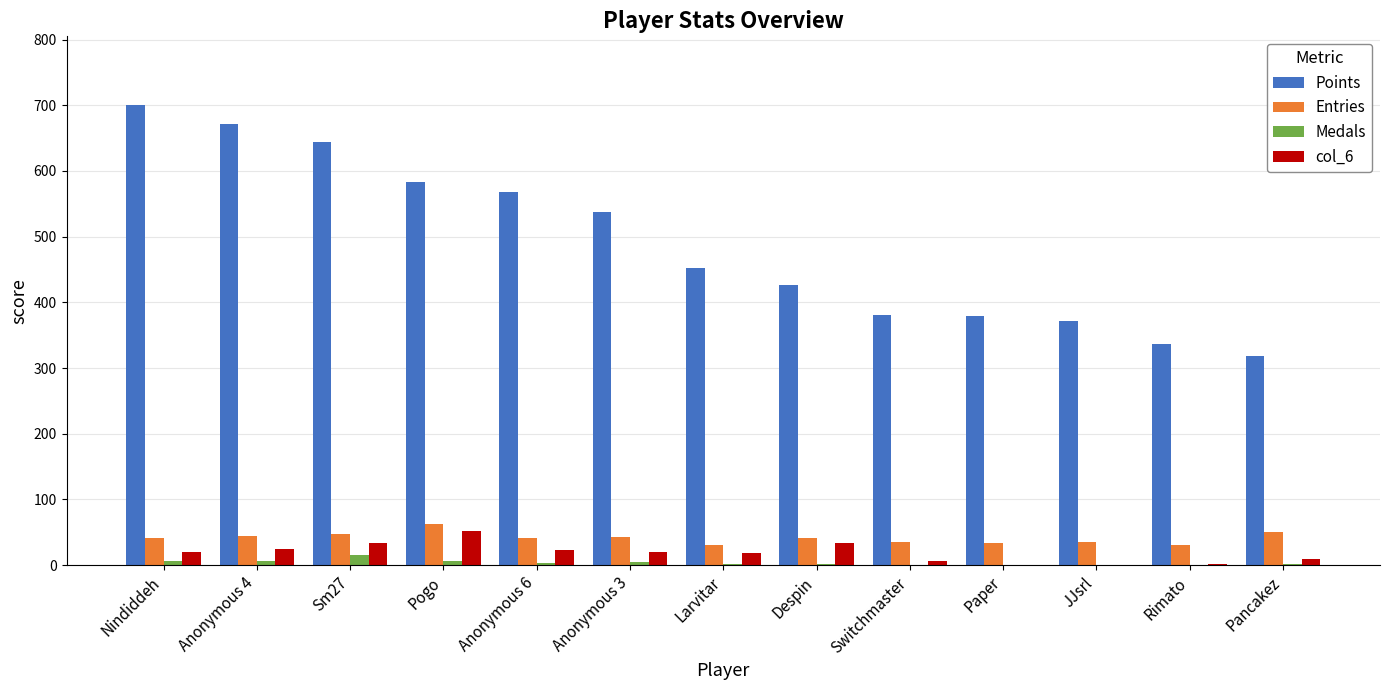

Where is Points nearest to the value 509?

Anonymous 3